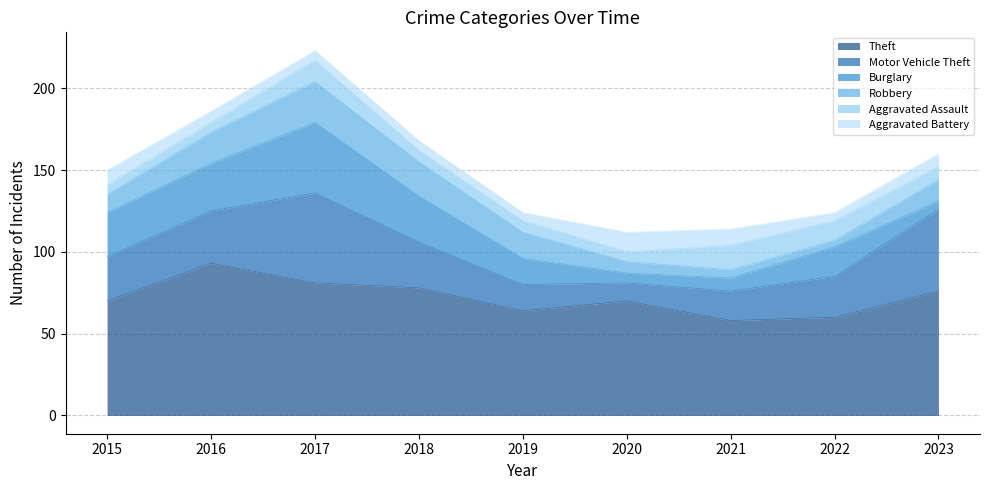

Read the Robbery value at 2017, to the nearest 10.

20